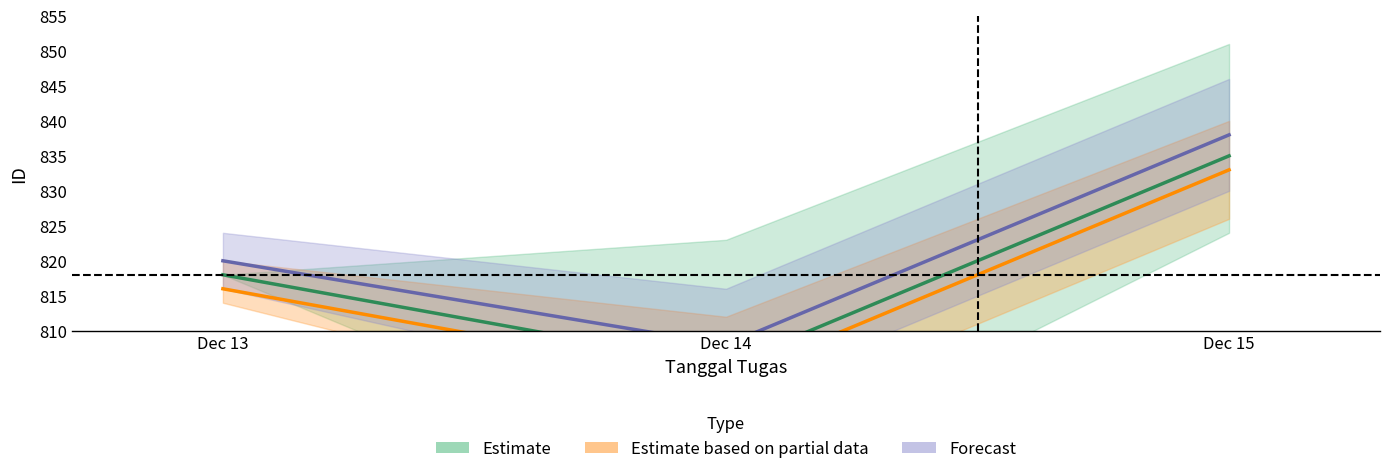

At which label is Estimate based on partial data closest to 818?

Dec 13